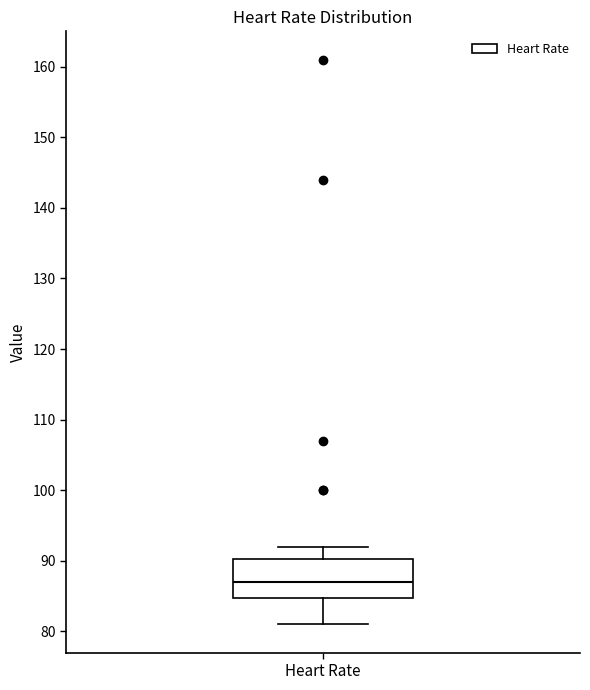

Transcribe this box plot: give where the median line is, the range the box spans, and where the two whiskers end, as read against the y-axis. The values are not printed on the chart, so give them approximately, as read against the axis.

median 87, box 85 to 90, whiskers 81 to 92